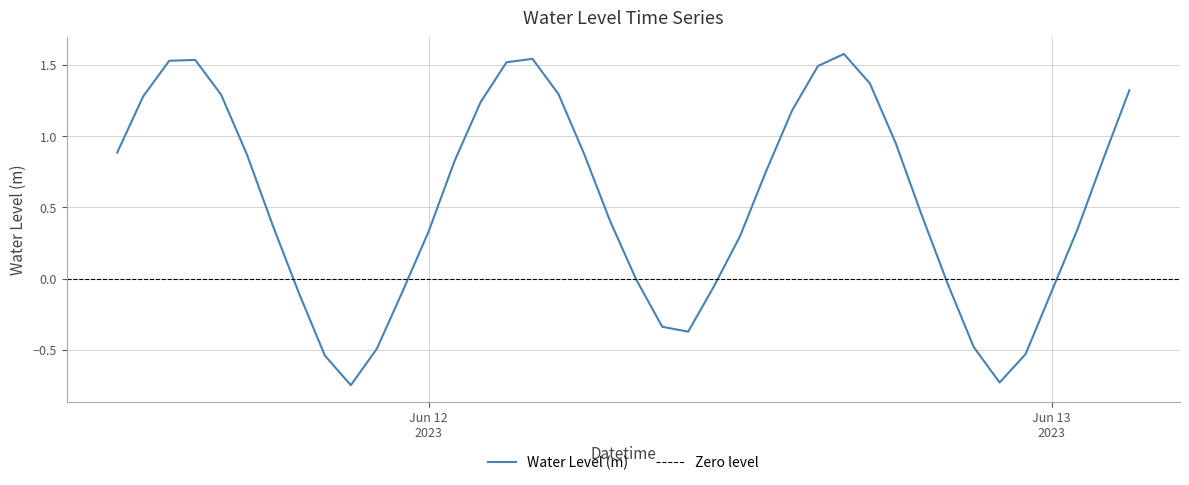

What is the difference between the values at 2023-06-11 14:00:00 and 2023-06-12 02:00:00?

0.3